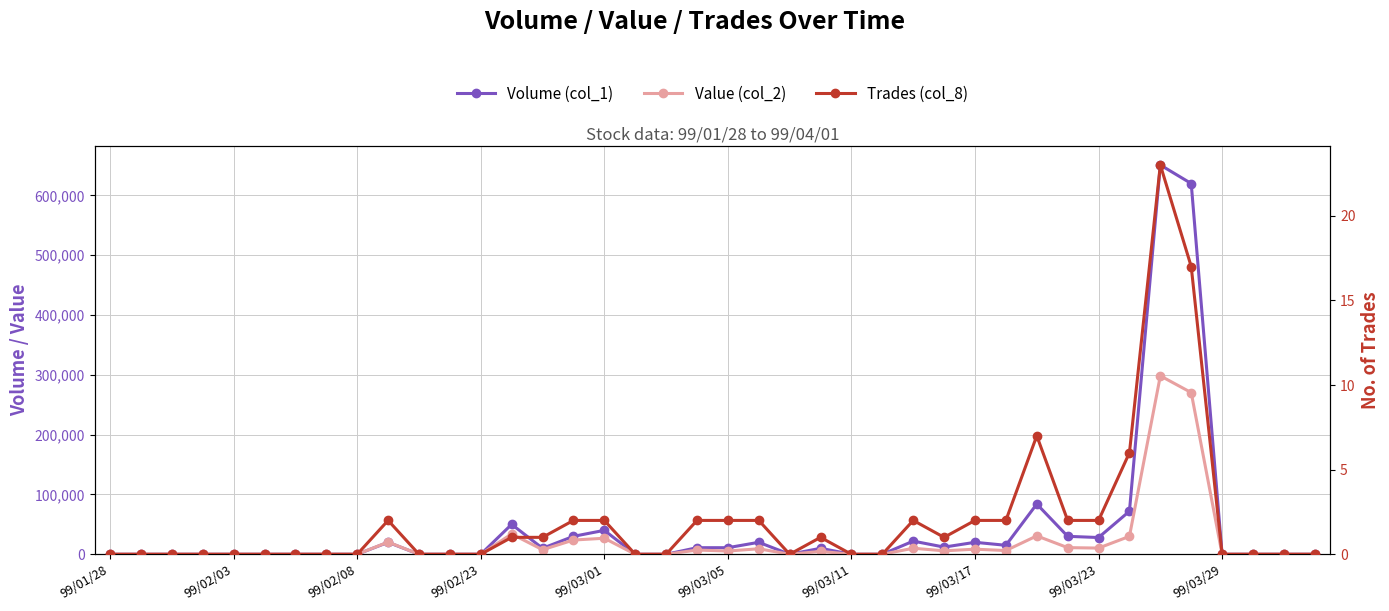

Which category has the lowest value across all series?

99/01/28